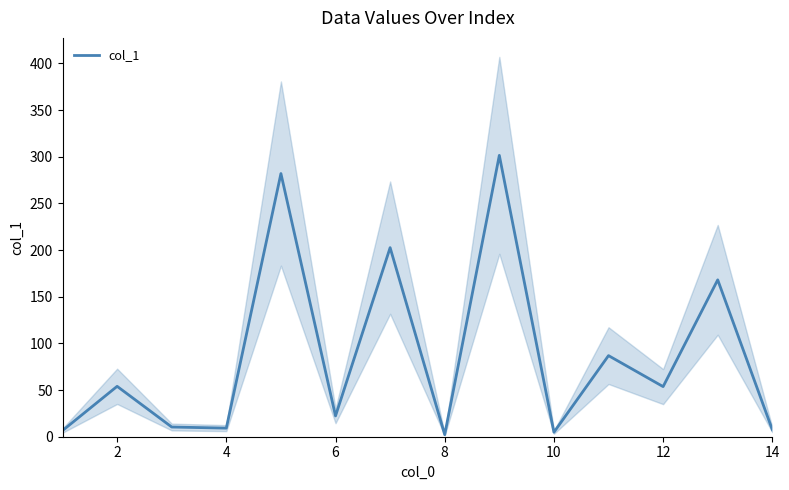

What is the average value?

86.6